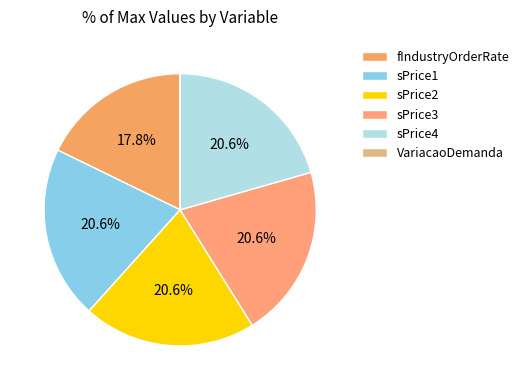

Approximately how many times larger is the value at sPrice2 compared to fIndustryOrderRate?

1.2